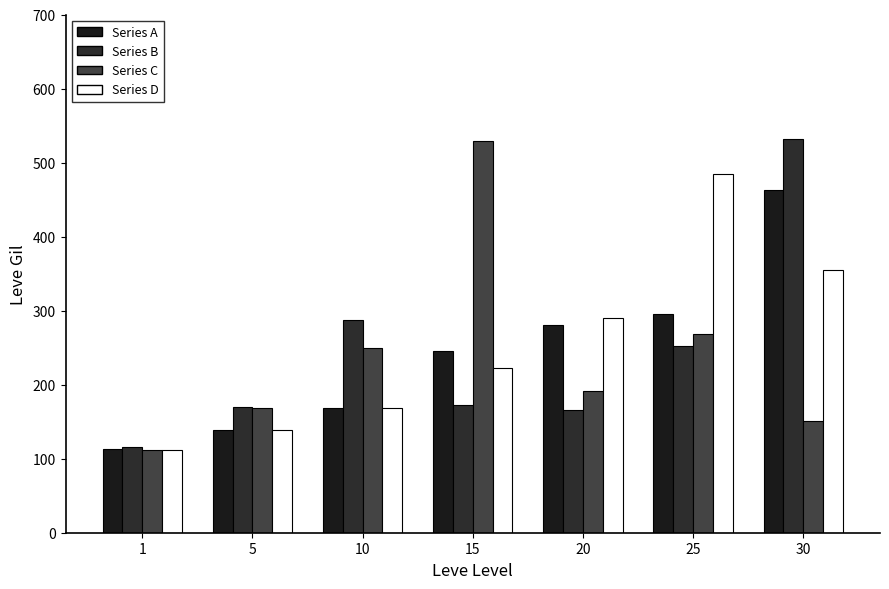

True or false: Series A has a value of 97 at 15.

False